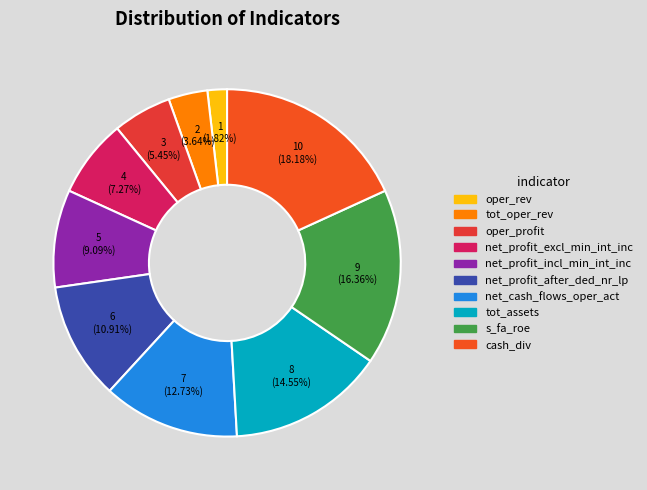

To the nearest percent, what percentage of the pie is cash_div?

18%